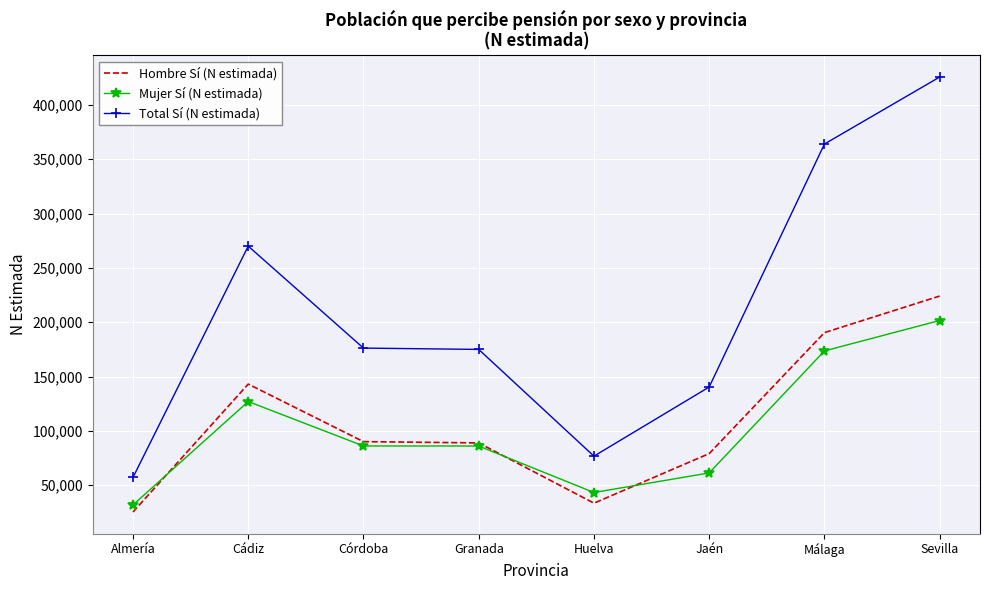

What is the average value of the Hombre Sí (N estimada) series?

109306